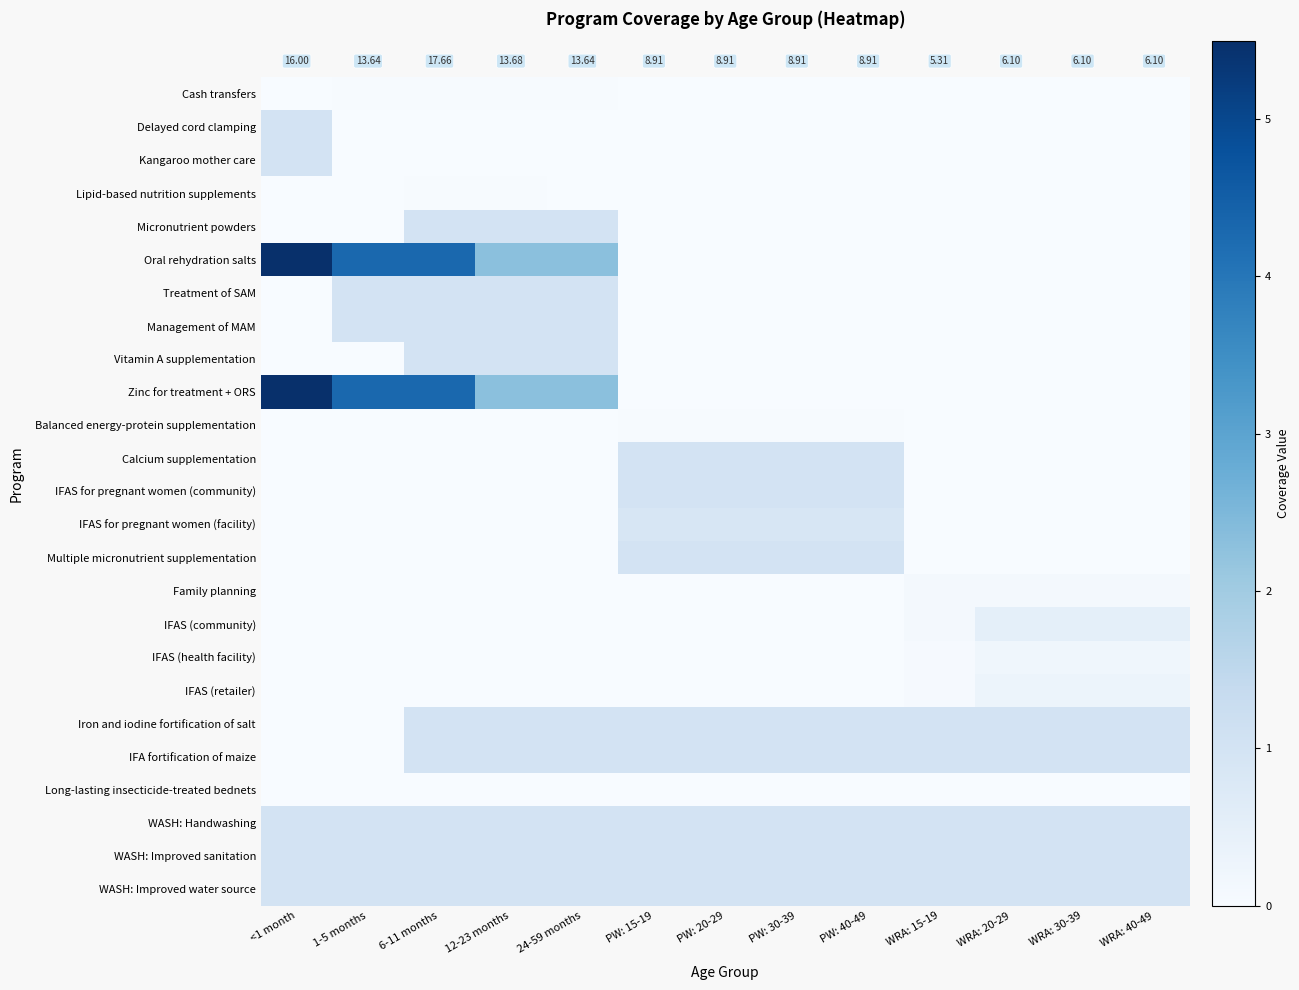

At which label does IFAS (retailer) reach its peak?

WRA: 20-29